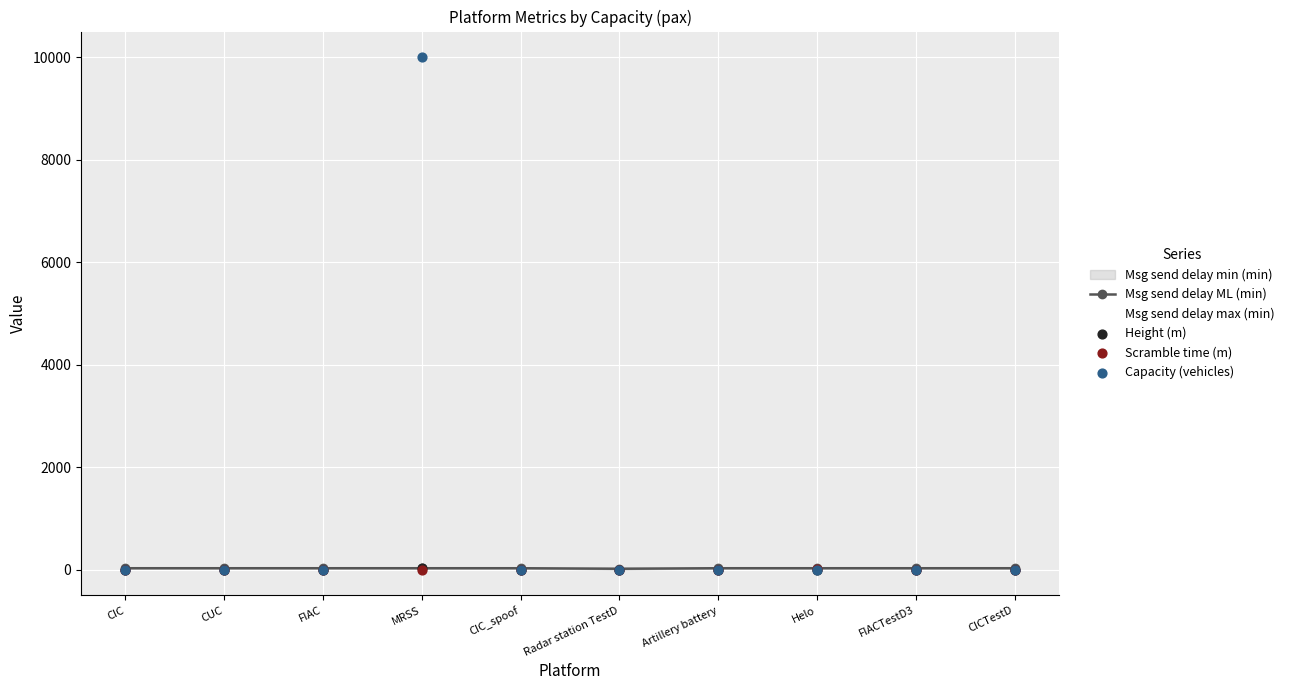

Which series has the largest total across all categories?

Capacity (vehicles)